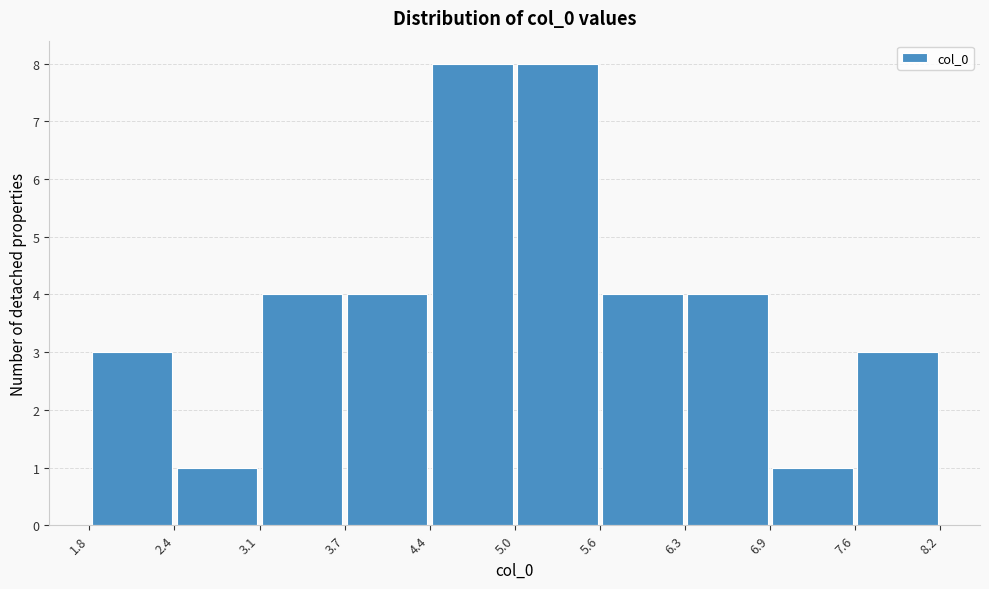

Reading left to right, list every bar in this chart as the range it spans on the x-axis followed by its height. The values are not printed on the chart, so give them approximately, as read against the axis.

1.8 to 2.4: 3
2.4 to 3.1: 1
3.1 to 3.7: 4
3.7 to 4.4: 4
4.4 to 5.0: 8
5.0 to 5.6: 8
5.6 to 6.3: 4
6.3 to 6.9: 4
6.9 to 7.6: 1
7.6 to 8.2: 3